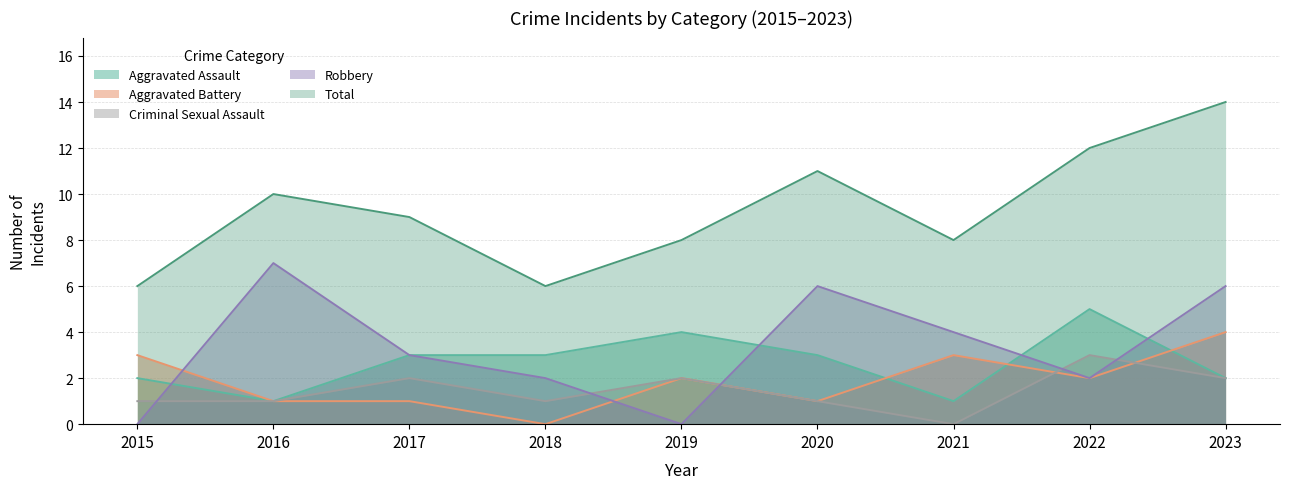

True or false: Aggravated Assault and Total cross at least once.

False